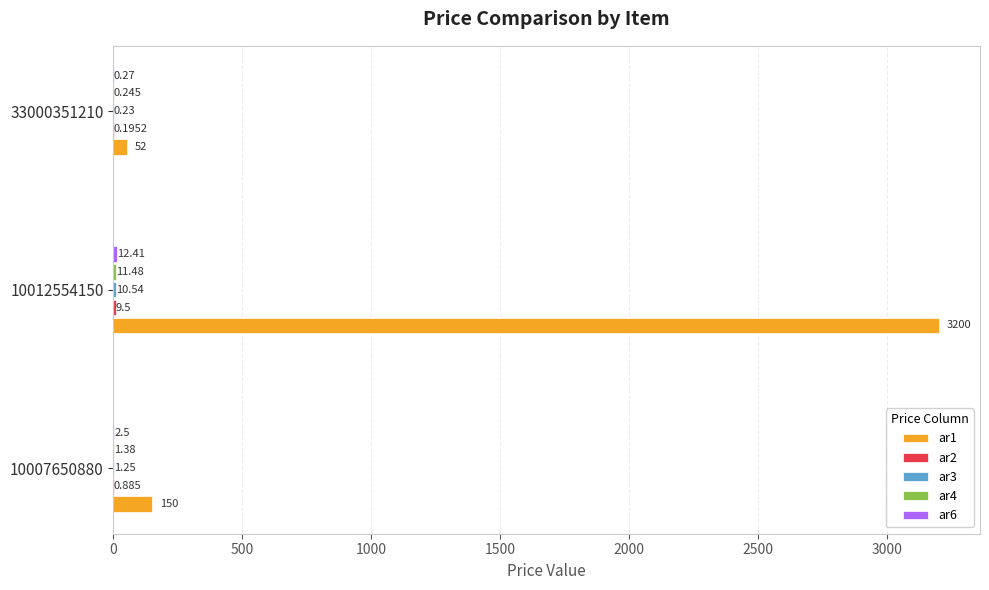

How many series are shown in this chart?

5